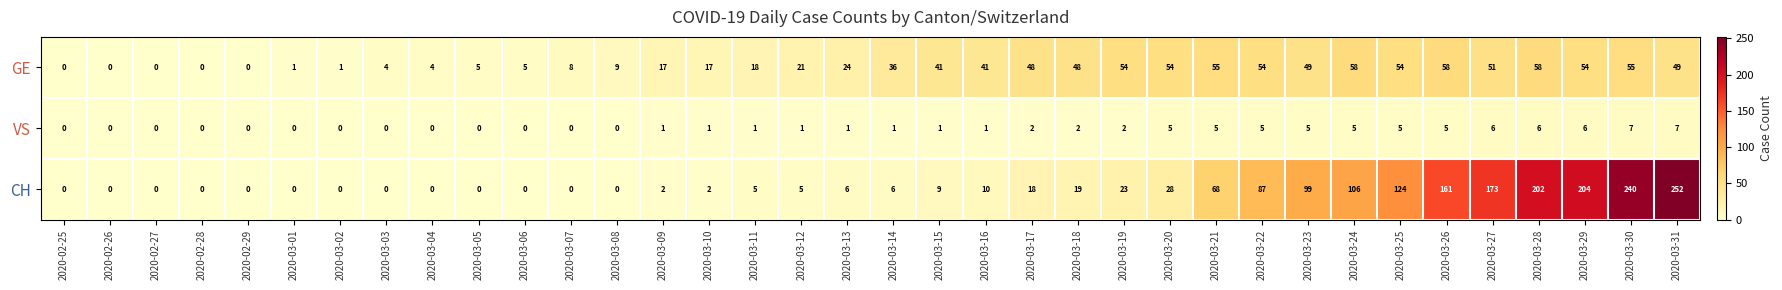

Count the VS values in the range 0 to 5.

31